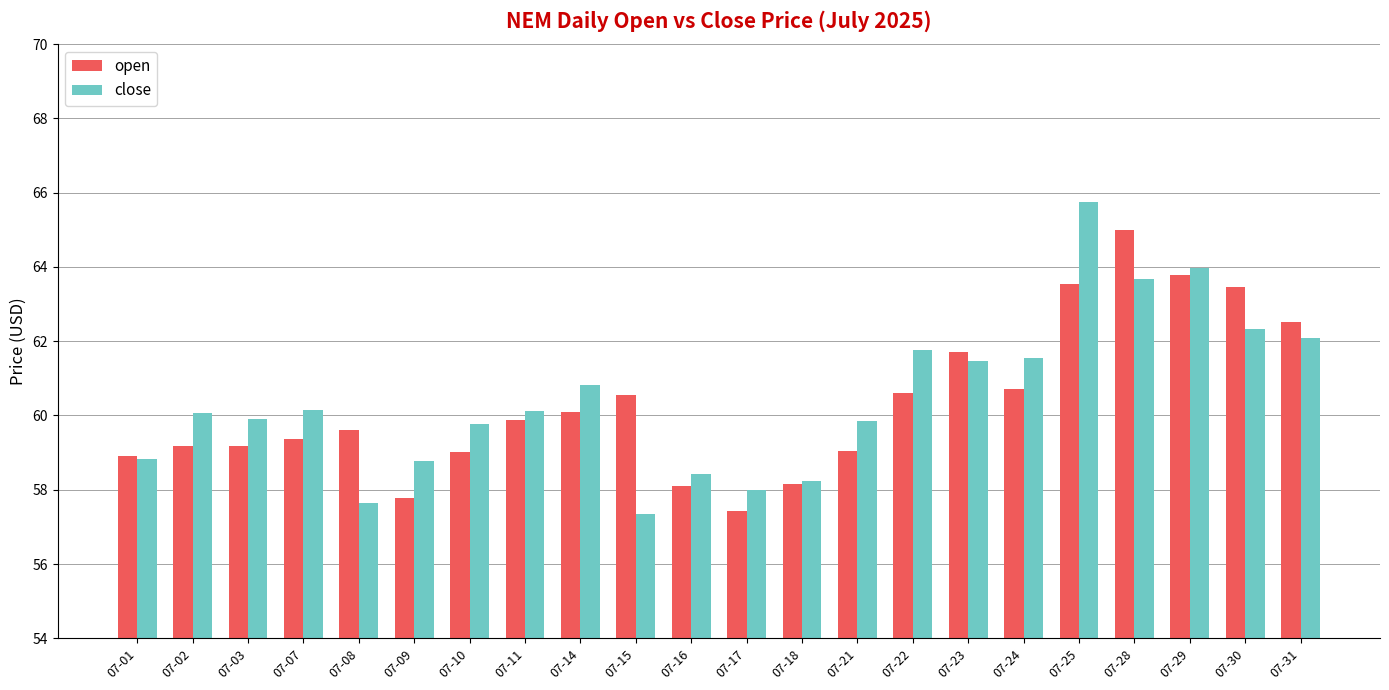

Read the open value at 07-25.

63.5